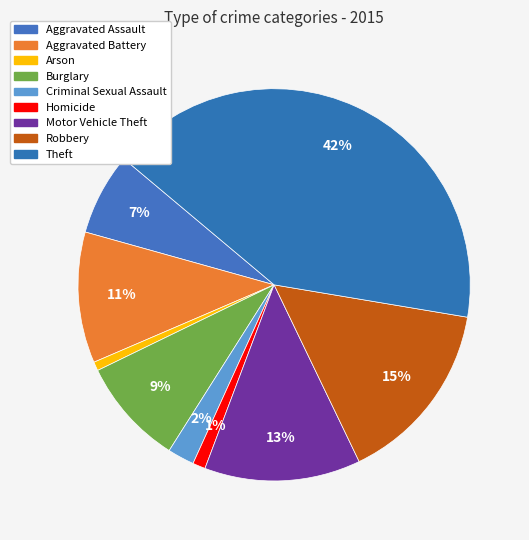

Rank the categories by value from lowest to highest.

Arson, Homicide, Criminal Sexual Assault, Aggravated Assault, Burglary, Aggravated Battery, Motor Vehicle Theft, Robbery, Theft